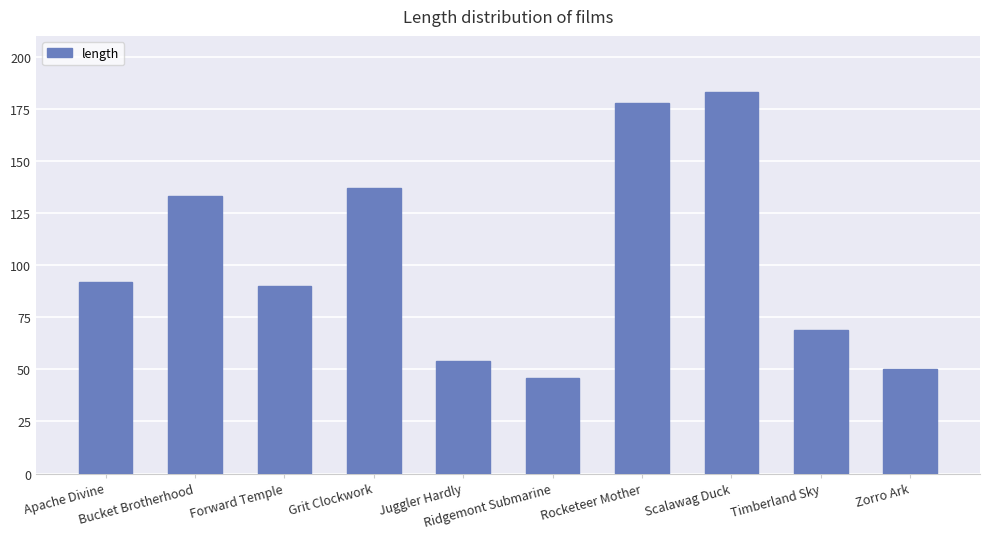

What is the value of the 1st bar from the left?

92